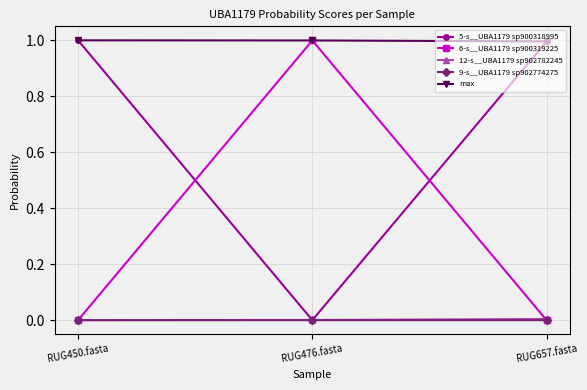

What is the label of the 1st point from the right?

RUG657.fasta